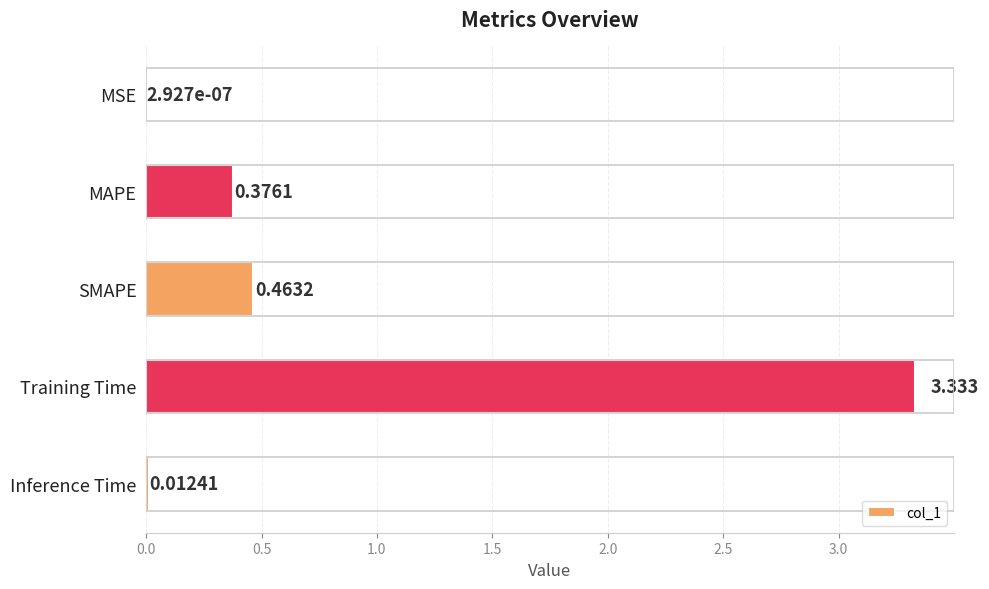

What is the average value?

0.8